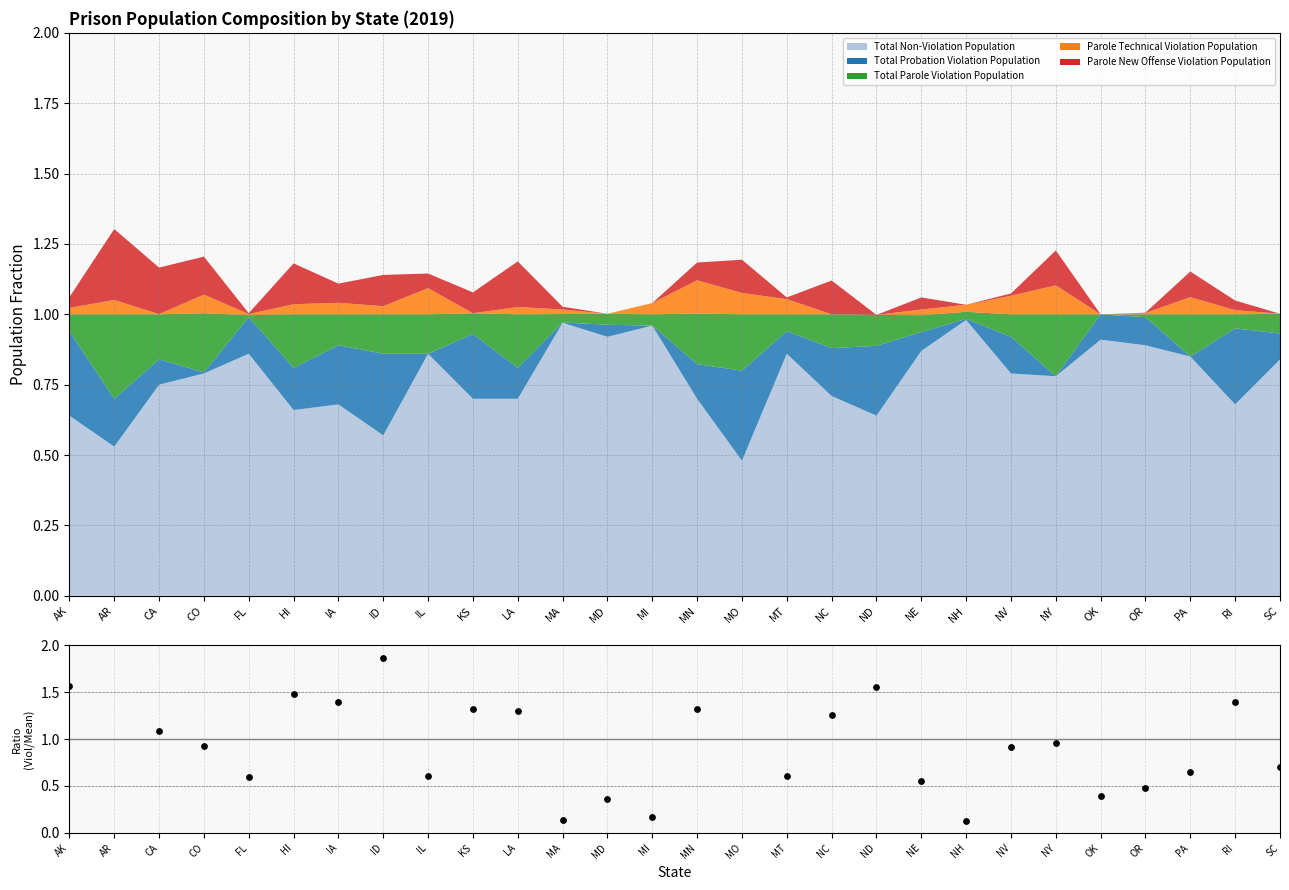

What is the change in value from ID to LA?

-0.6